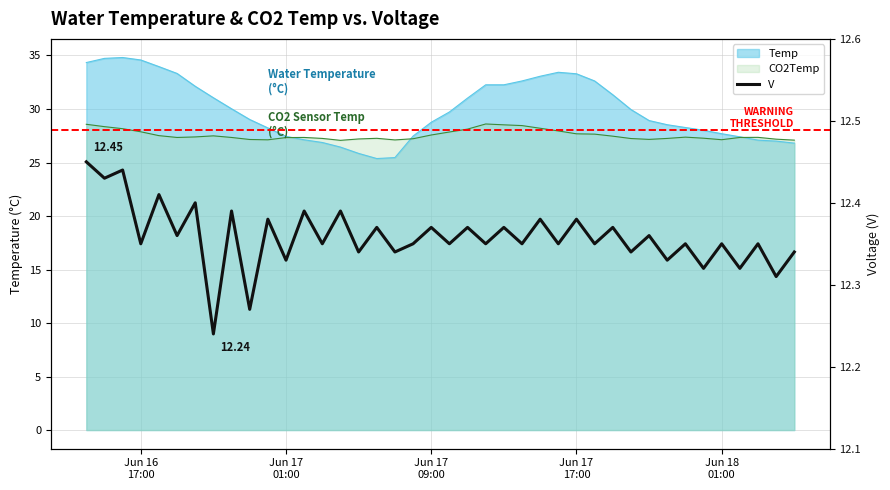

Reading right to left, extract all data points from this chart.

12.3	12.3	12.3	12.3	12.3	12.3	12.3	12.3	12.4	12.3	12.4	12.3	12.4	12.3	12.4	12.3	12.4	12.3	12.4	12.3	12.4	12.3	12.3	12.4	12.3	12.4	12.3	12.4	12.3	12.4	12.3	12.4	12.2	12.4	12.4	12.4	12.3	12.4	12.4	12.4